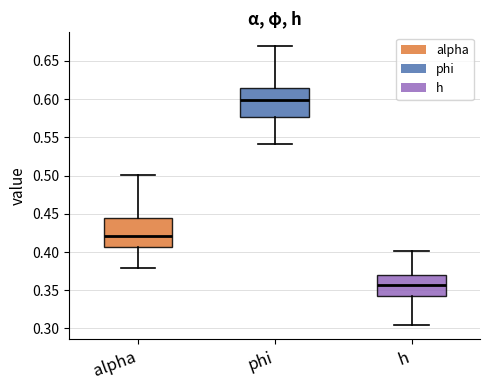

Which box has the lowest median line?

h